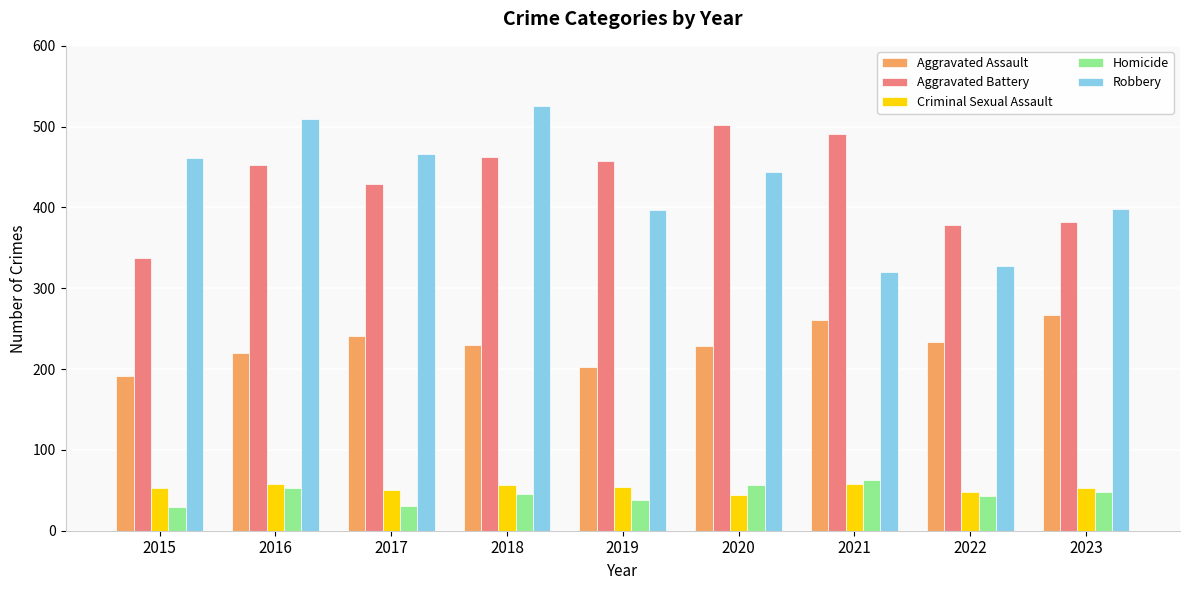

At 2020, list the series in order from smallest to largest.

Criminal Sexual Assault, Homicide, Aggravated Assault, Robbery, Aggravated Battery